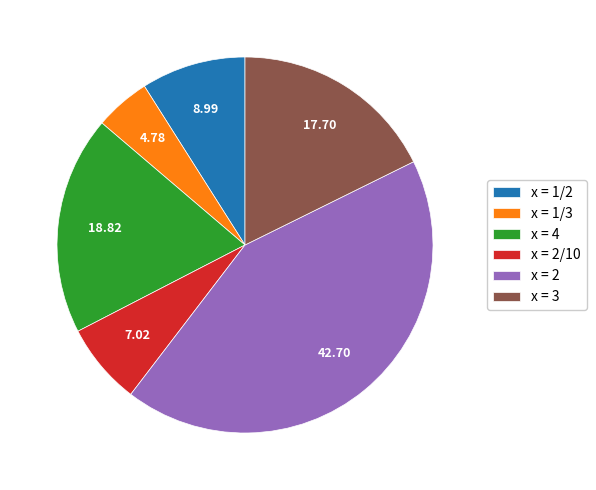

Does any single category account for the majority?

No